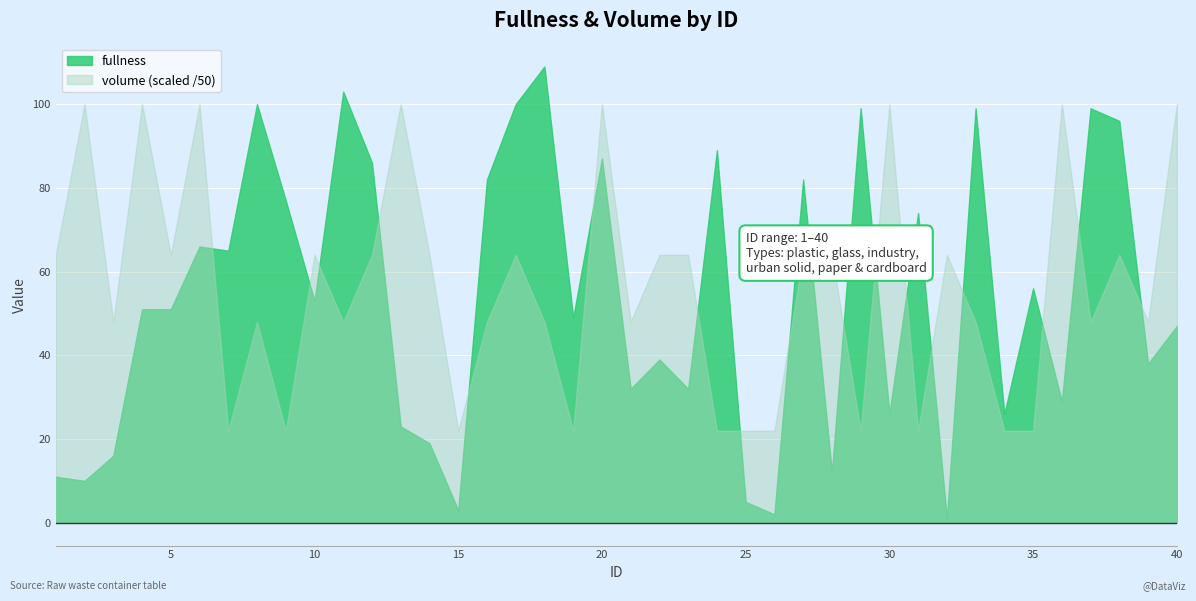

Reading left to right, extract all data points from this chart.

fullness: 1=11	2=10	3=16	4=51	5=51	6=66	7=65	8=100	9=77	10=53	11=103	12=86	13=23	14=19	15=3	16=82	17=100	18=109	19=49	20=87	21=32	22=39	23=32	24=89	25=5	26=2	27=82	28=12	29=99	30=26	31=74	32=1	33=99	34=26	35=56	36=29	37=99	38=96	39=38	40=47
volume: 1=3200	2=5000	3=2400	4=5000	5=3200	6=5000	7=1100	8=2400	9=1100	10=3200	11=2400	12=3200	13=5000	14=3200	15=1100	16=2400	17=3200	18=2400	19=1100	20=5000	21=2400	22=3200	23=3200	24=1100	25=1100	26=1100	27=3200	28=3200	29=1100	30=5000	31=1100	32=3200	33=2400	34=1100	35=1100	36=5000	37=2400	38=3200	39=2400	40=5000